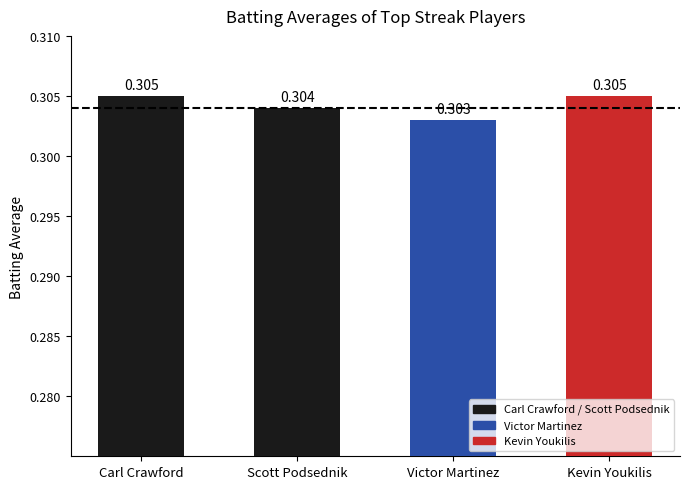

List the labels in order of value, smallest first.

Victor Martinez, Scott Podsednik, Carl Crawford, Kevin Youkilis